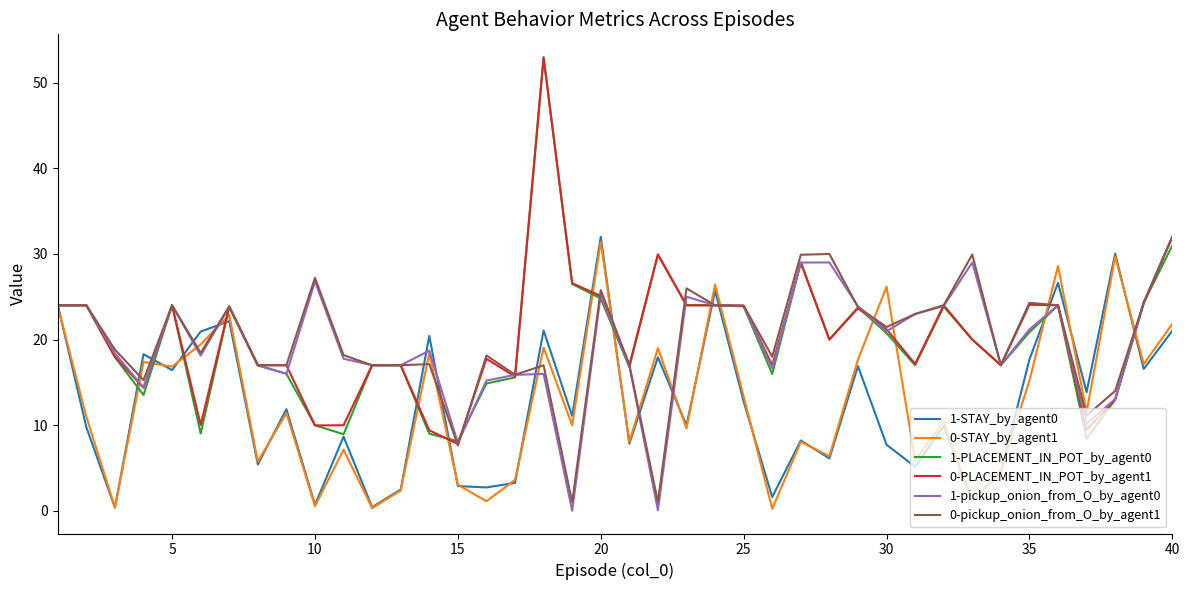

True or false: 0-STAY_by_agent1 has more than 1 interior local peaks.

True